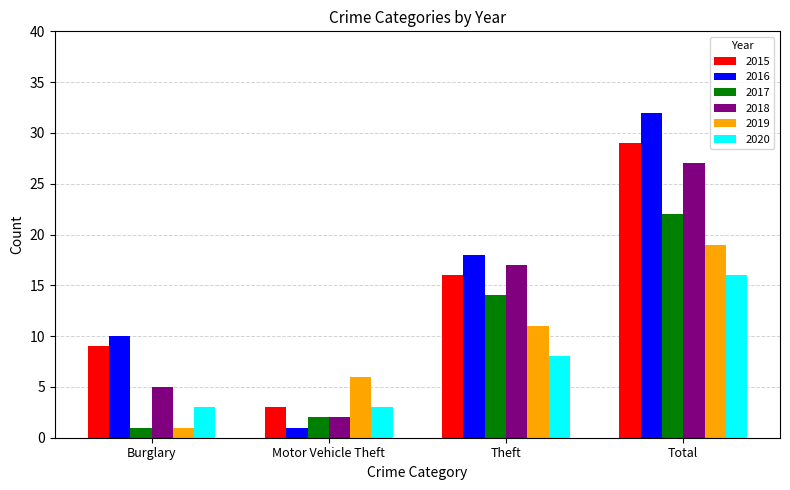

What is the sum of all 2018 values?

51